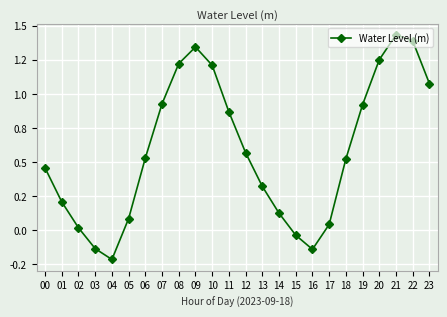

Rank the categories by value from lowest to highest.

04, 16, 03, 15, 02, 17, 05, 14, 01, 13, 00, 18, 06, 12, 11, 19, 07, 23, 10, 08, 20, 09, 22, 21